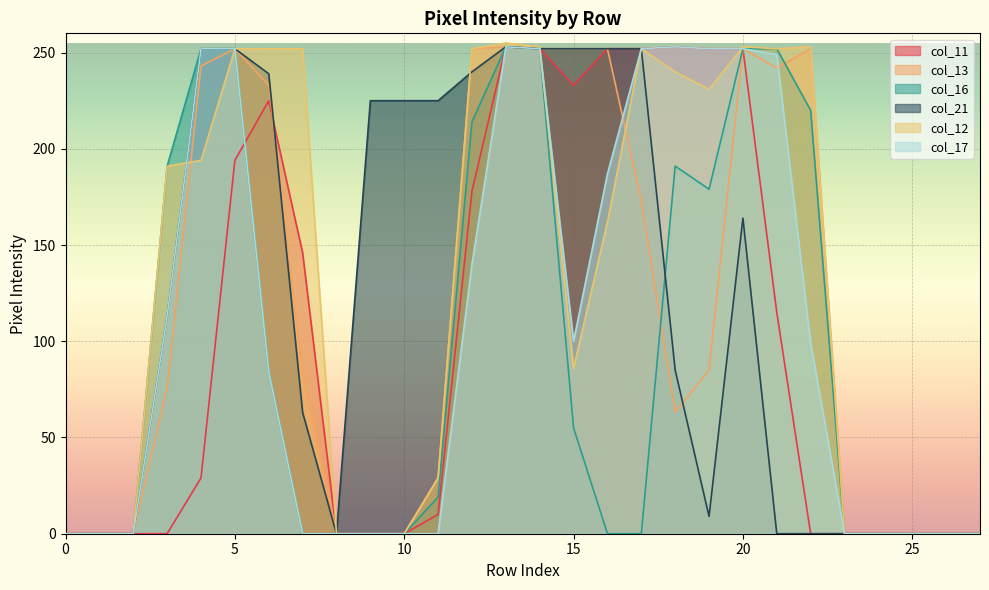

What is the maximum value shown in the chart?

255